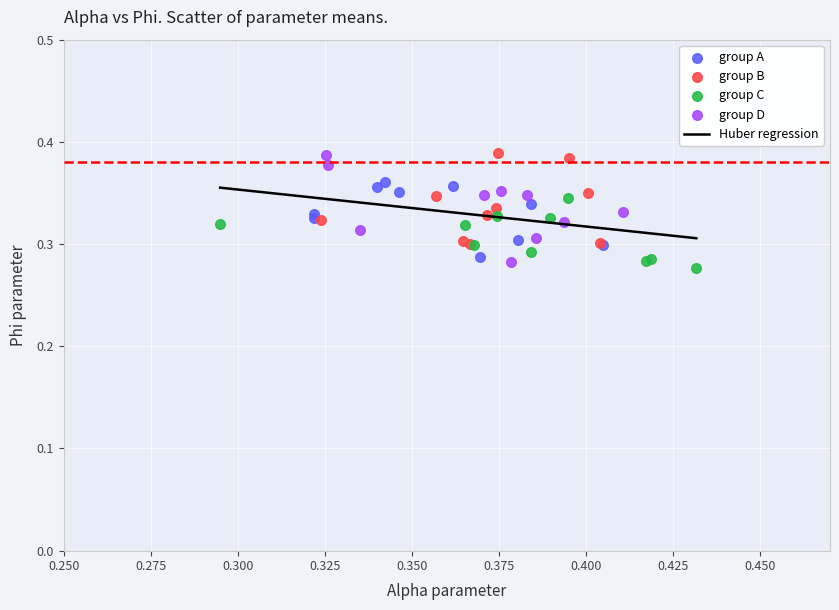

Which series reaches the minimum Y coordinate?

group C